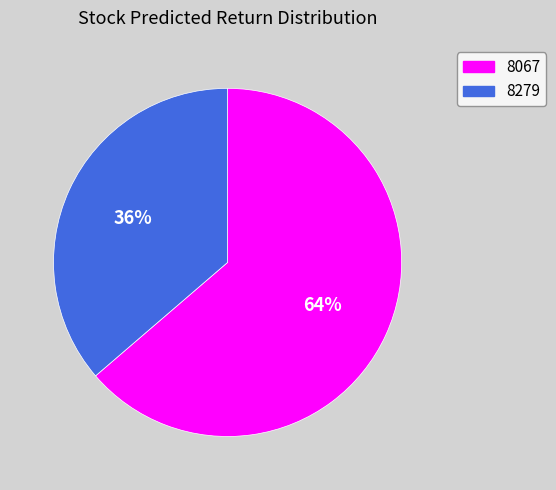

What is the largest slice in the pie chart?

8067